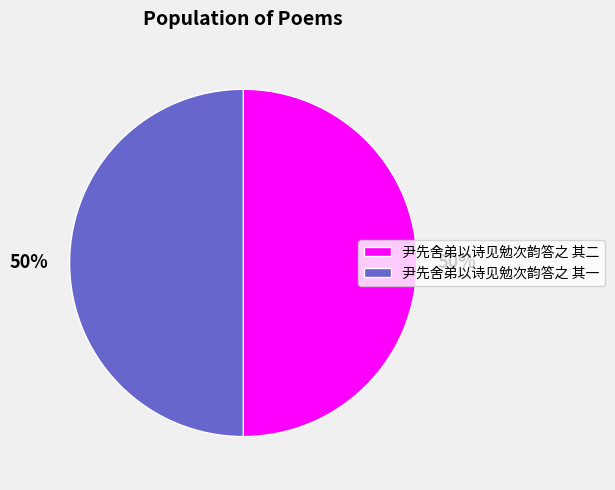

The 尹先舍弟以诗见勉次韵答之 其二 slice represents 50% of the pie. True or false?

True